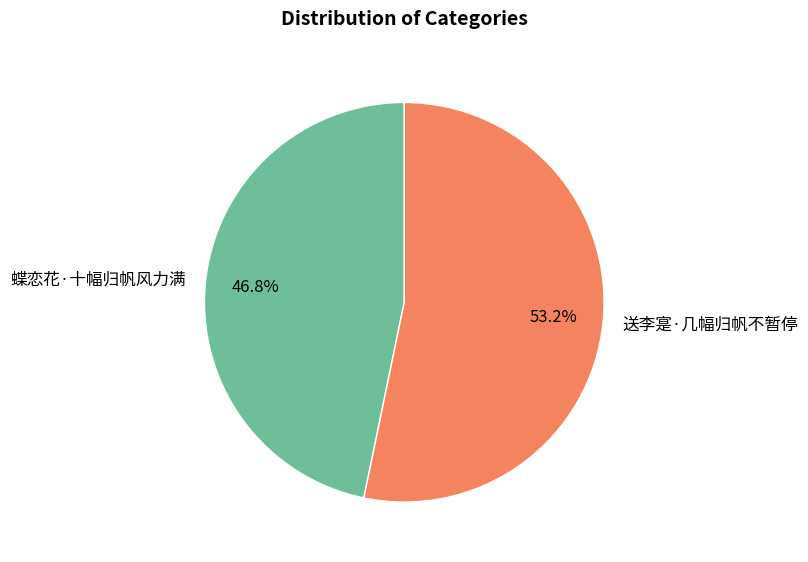

How many slices are in this pie chart?

2